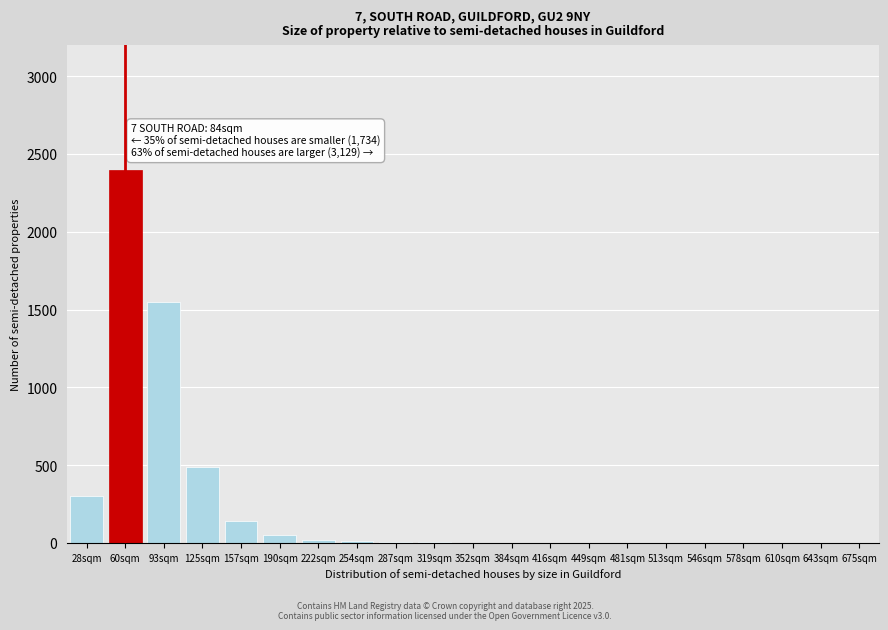

What is the change in value from 93sqm to 481sqm?

-1550